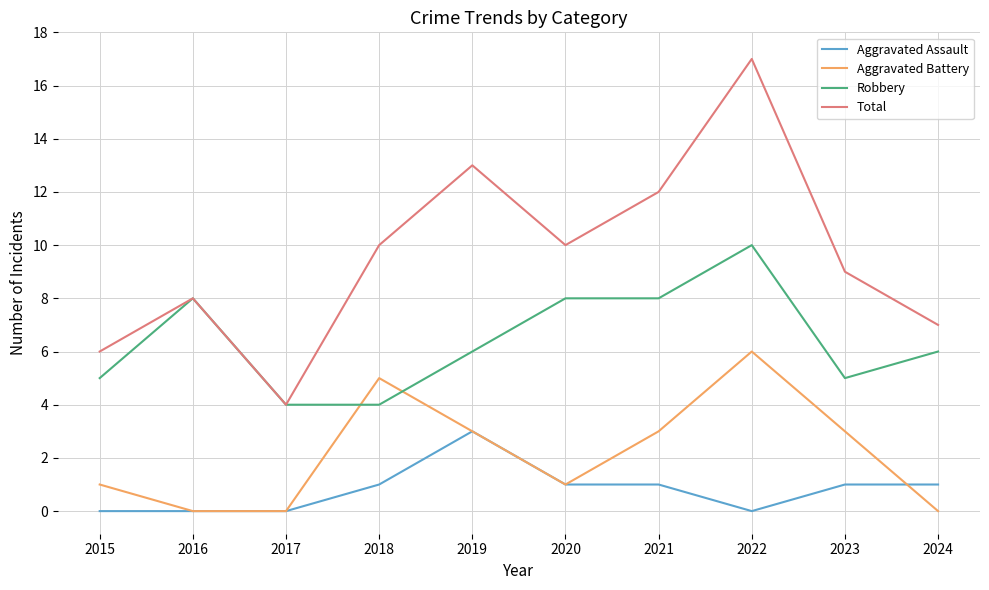

Which series has the largest total across all categories?

Total